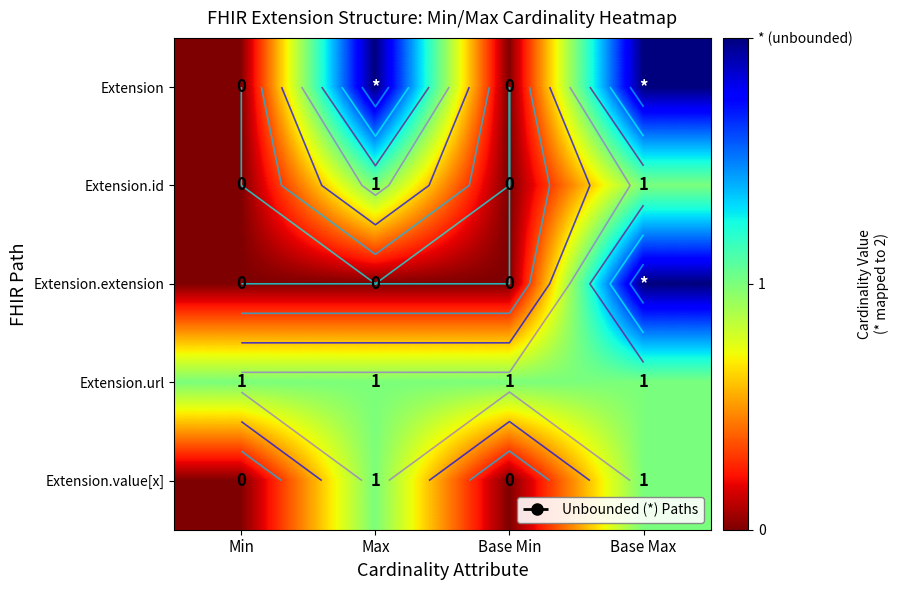

Count the number of categories in the chart.

4